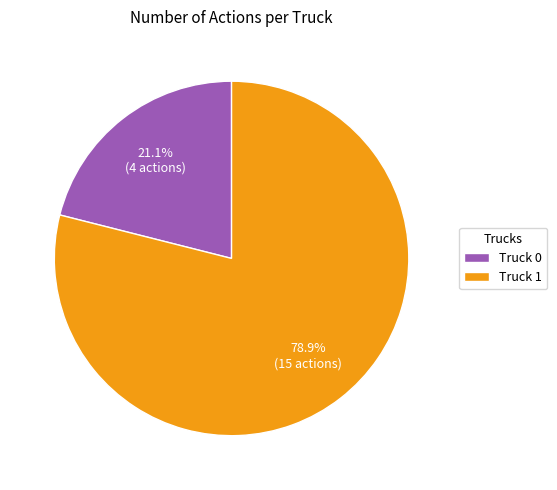

Approximately how many times larger is the value at Truck 0 compared to Truck 1?

0.3